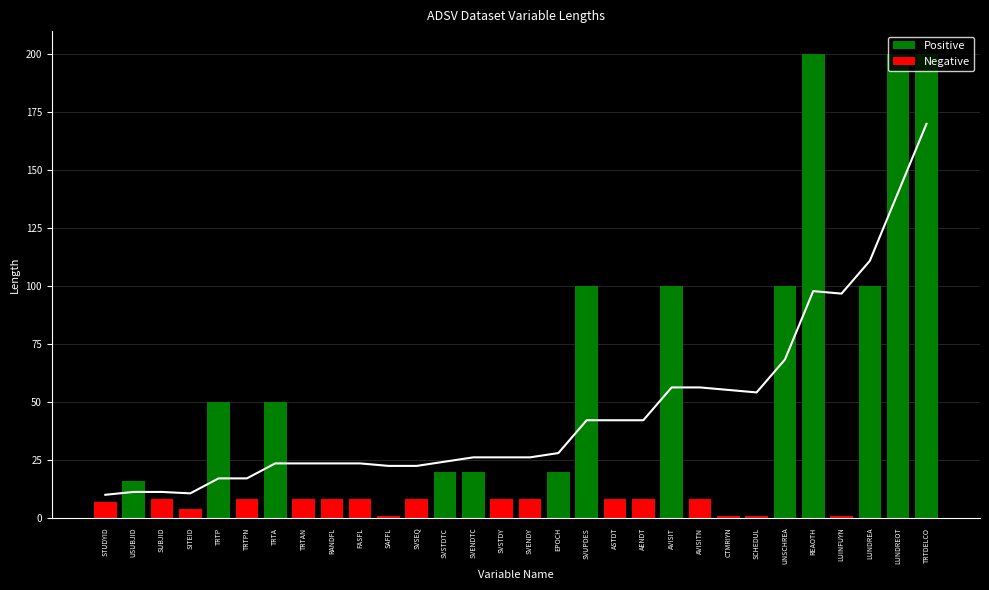

What is the difference between the second highest and second lowest values?

129.8